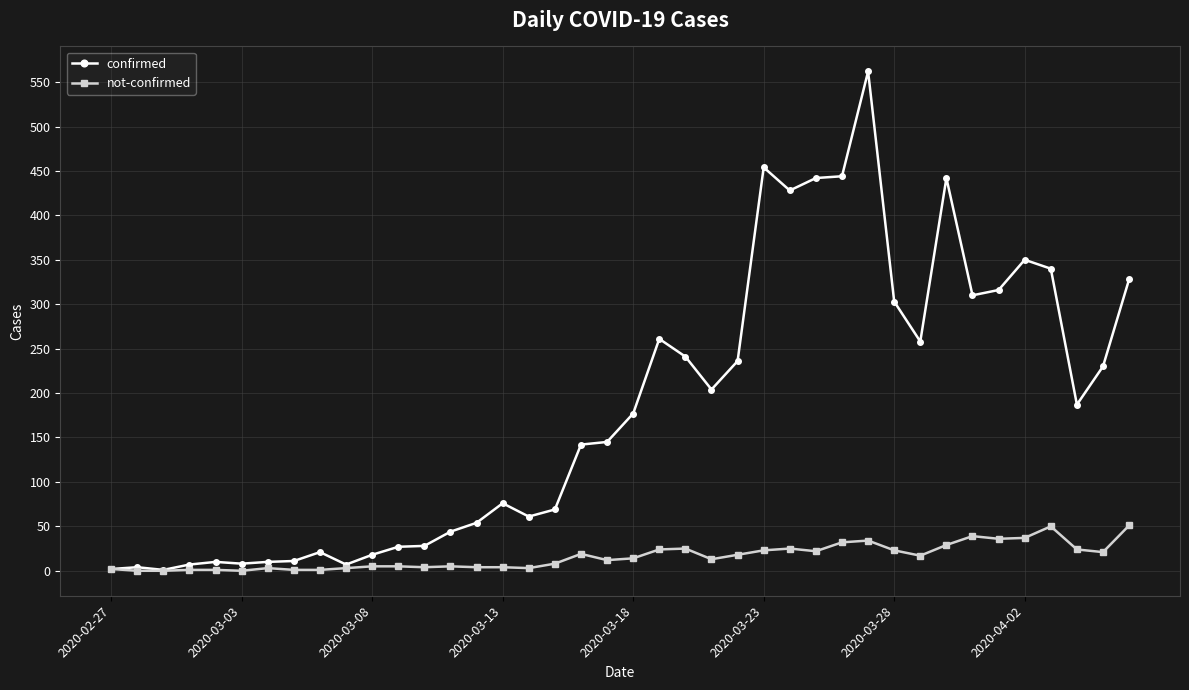

Which series has the largest total across all categories?

confirmed